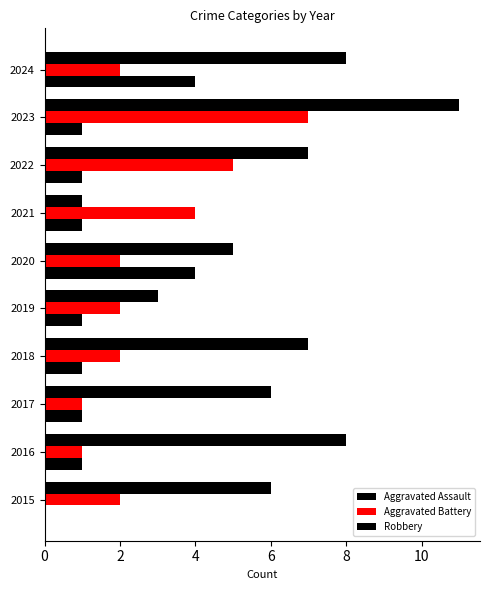

Count the Aggravated Assault values in the range 1 to 2.

7